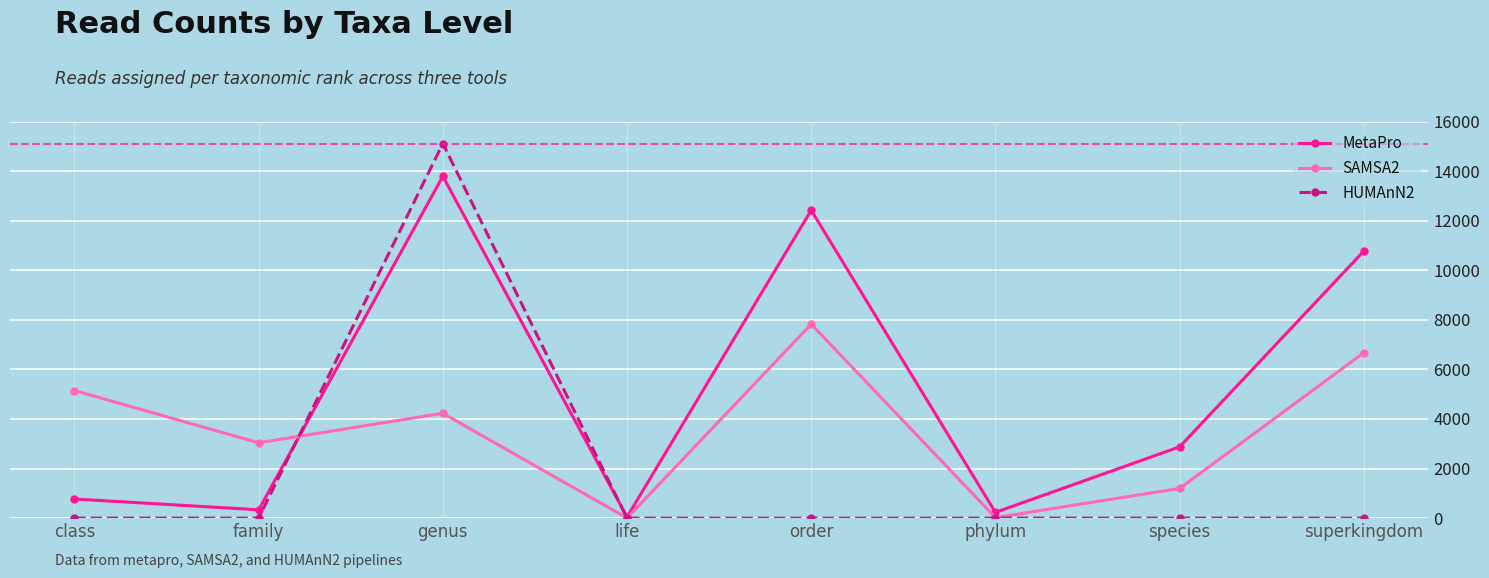

At which label does SAMSA2 reach its peak?

order